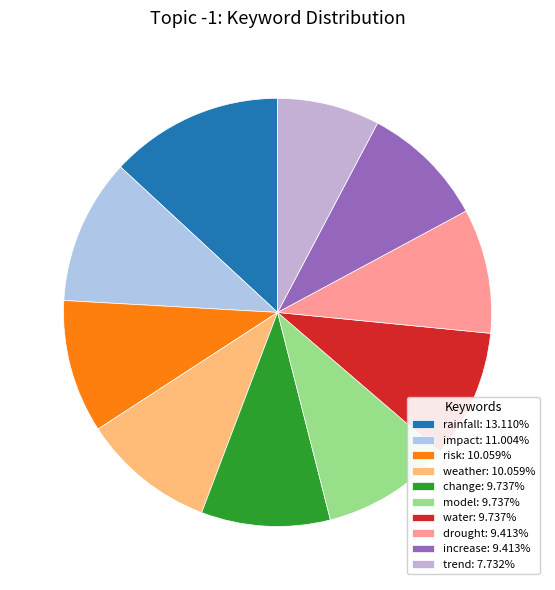

To the nearest percent, what portion does impact represent?

11%